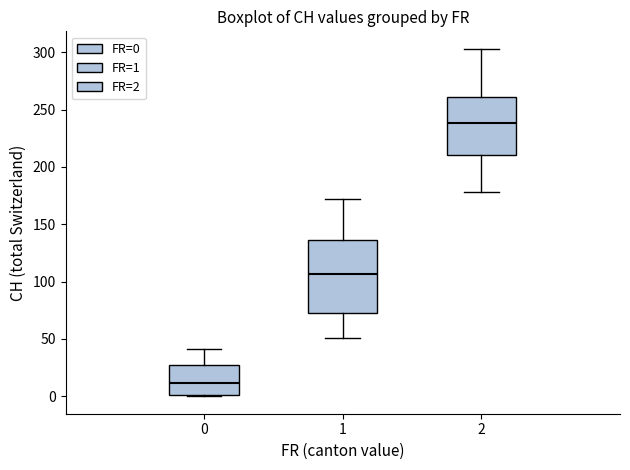

Reading left to right, read every box against the y-axis: the position of its median line, the range the box covers, and the ends of its whiskers. The values are not printed on the chart, so give them approximately, as read against the axis.

0: median 10, box 0 to 30, whiskers 0 to 40
1: median 105, box 75 to 135, whiskers 50 to 170
2: median 240, box 210 to 260, whiskers 180 to 305